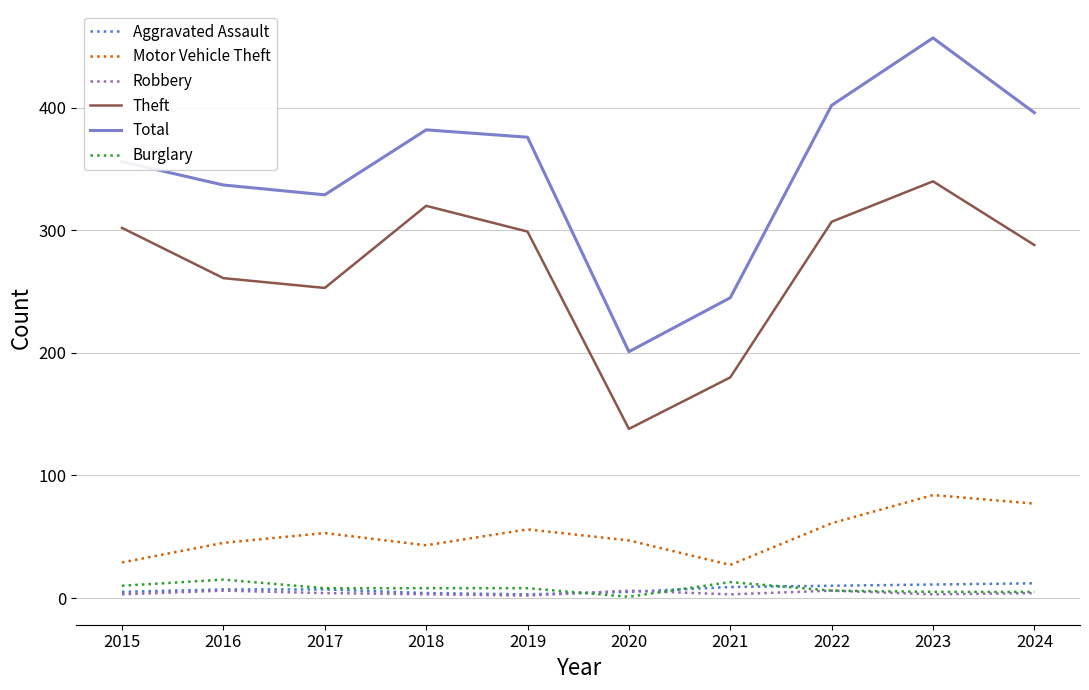

What are all the series names shown in the legend?

Aggravated Assault, Motor Vehicle Theft, Robbery, Theft, Total, Burglary